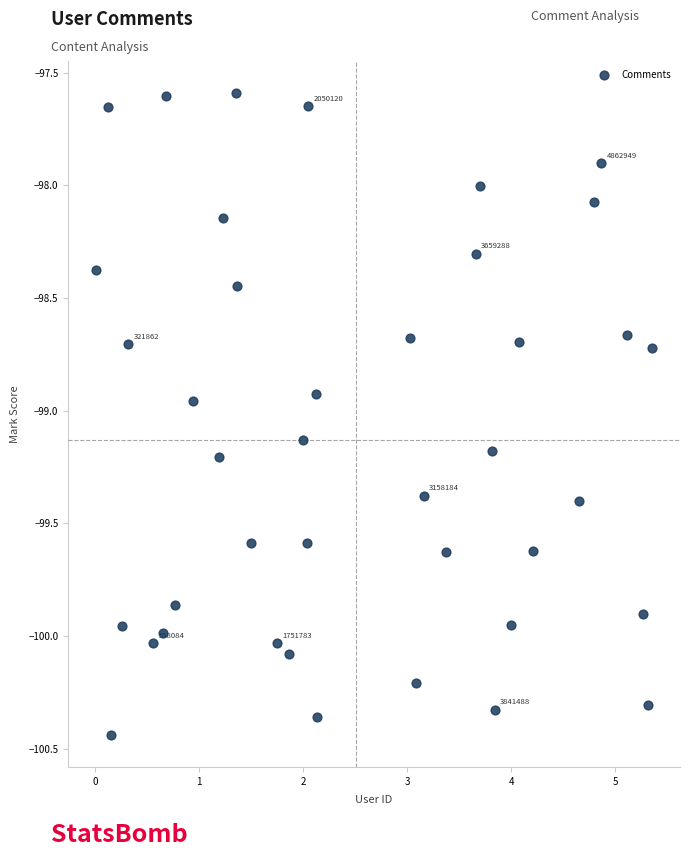

What is the range of Y values (max minus min)?

2.8